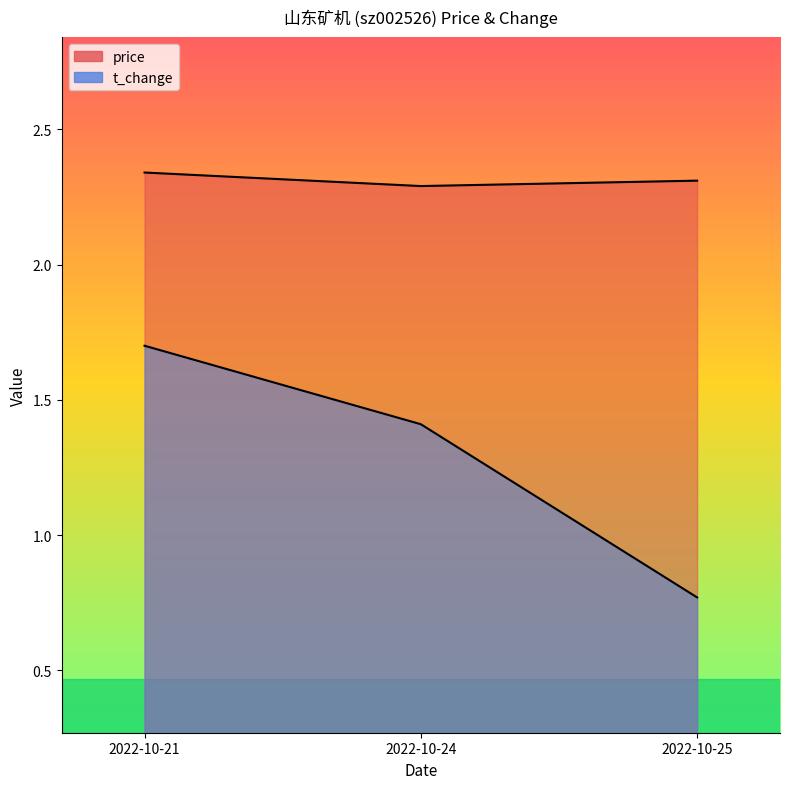

What is the value of the t_change point at the 2nd from the left?

1.4